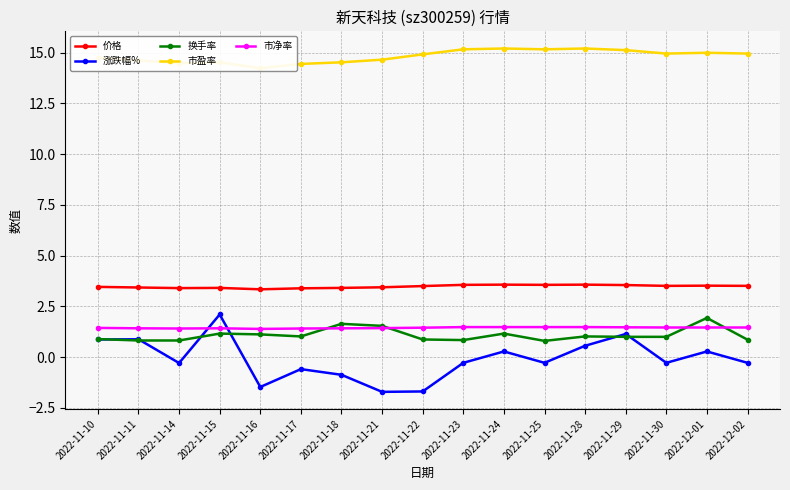

Reading right to left, transcribe all the data shown in this chart.

价格: 3.5	3.5	3.5	3.5	3.6	3.6	3.6	3.6	3.5	3.4	3.4	3.4	3.3	3.4	3.4	3.4	3.5
涨跌幅%: -0.3	0.3	-0.3	1.1	0.6	-0.3	0.3	-0.3	-1.7	-1.7	-0.9	-0.6	-1.5	2.1	-0.3	0.9	0.9
换手率: 0.9	1.9	1.0	1.0	1.0	0.8	1.2	0.8	0.9	1.5	1.6	1.0	1.1	1.2	0.8	0.8	0.9
市盈率: 14.9	15.0	14.9	15.1	15.2	15.2	15.2	15.2	14.9	14.7	14.5	14.4	14.2	14.5	14.5	14.6	14.7
市净率: 1.5	1.5	1.5	1.5	1.5	1.5	1.5	1.5	1.4	1.4	1.4	1.4	1.4	1.4	1.4	1.4	1.4